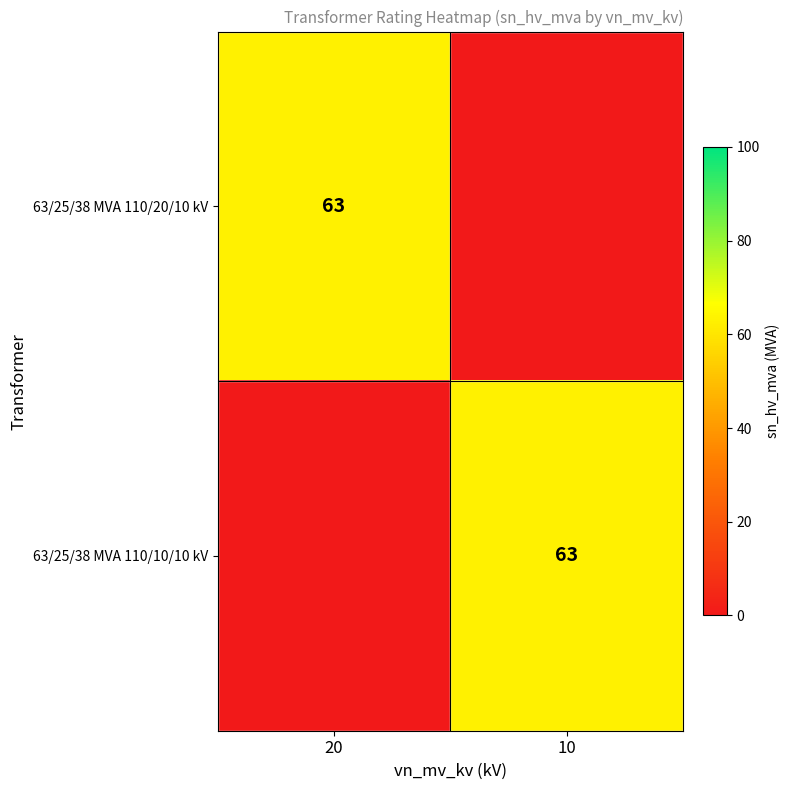

The 63/25/38 MVA 110/20/10 kV series shows 98 at 20. True or false?

False